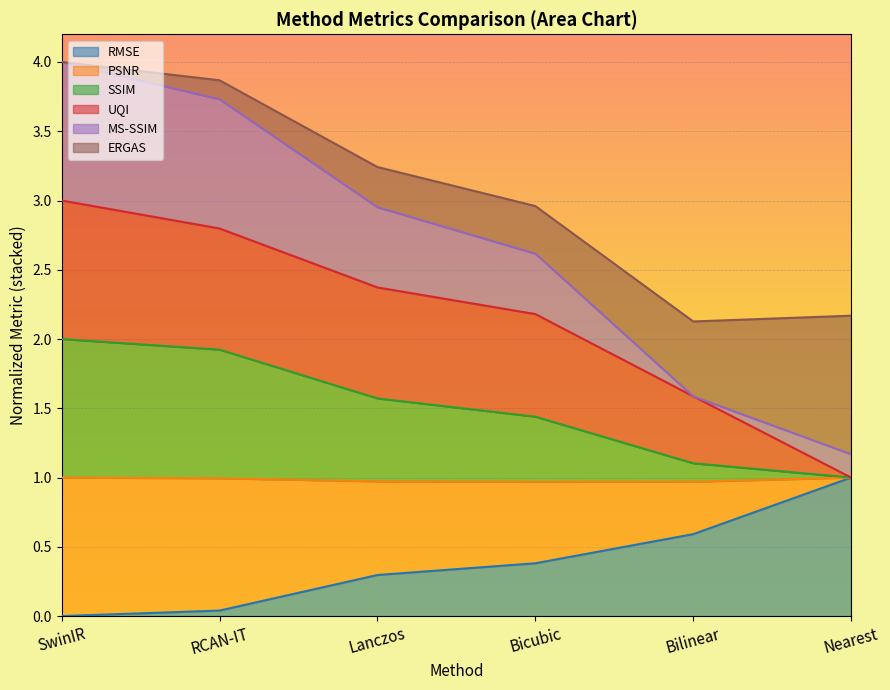

What position from the right is Bilinear?

2